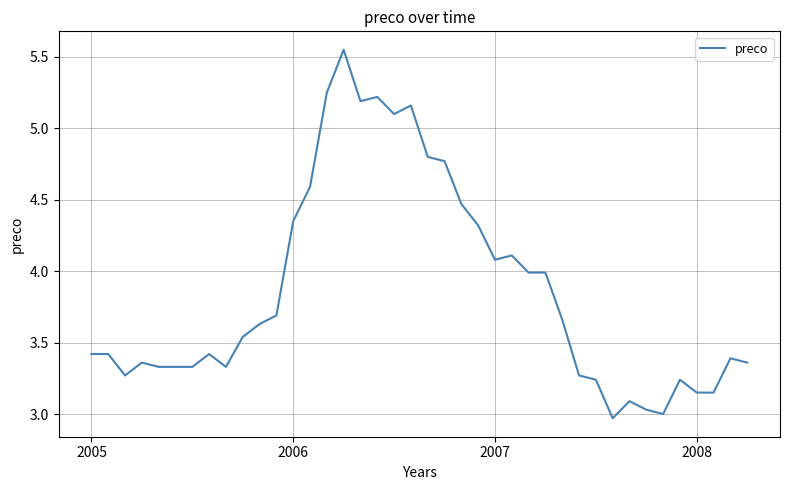

True or false: the data shows 2.0 at 2006.

False